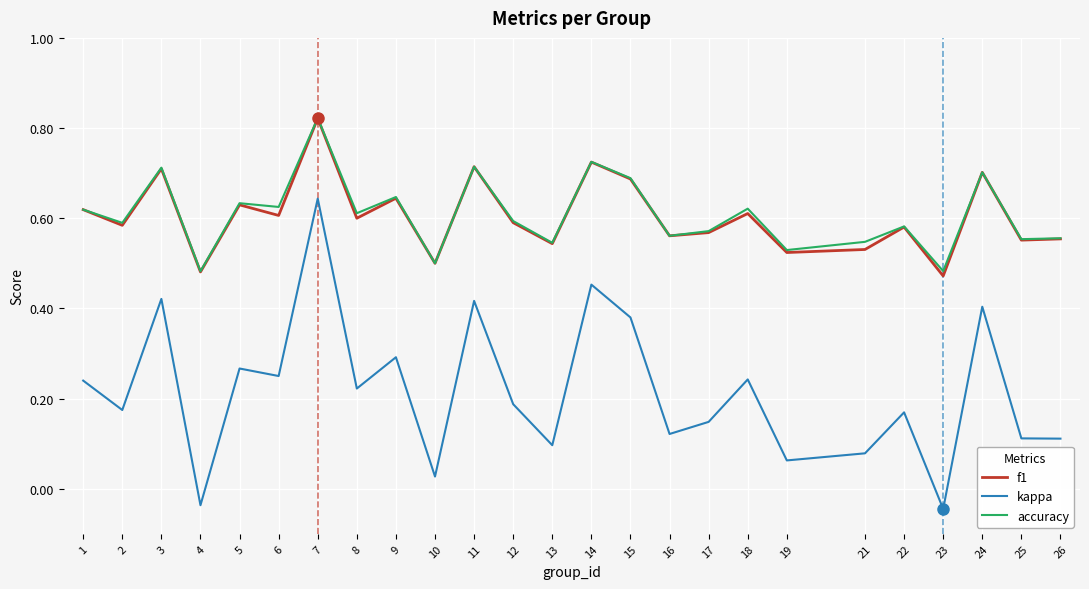

The value of kappa at 25 is 0.1. True or false?

True